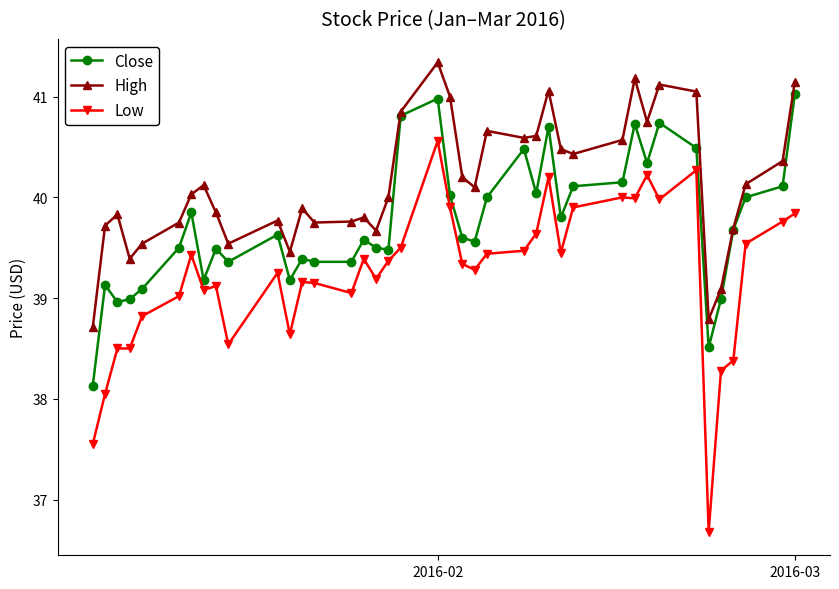

List the series in order of their overall mean, lowest first.

Low, Close, High